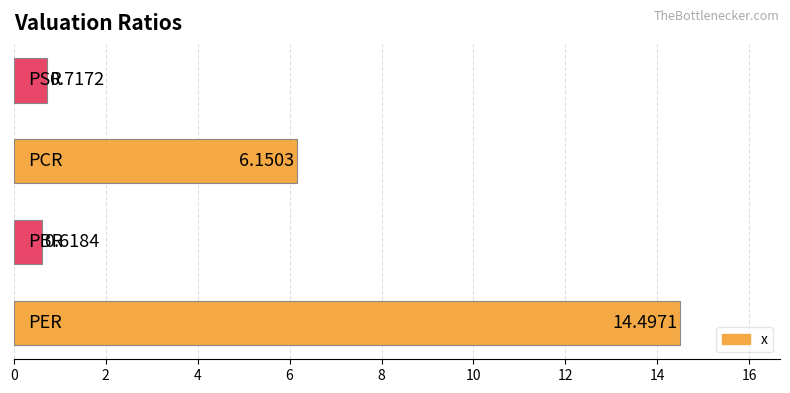

What is the average value?

5.5